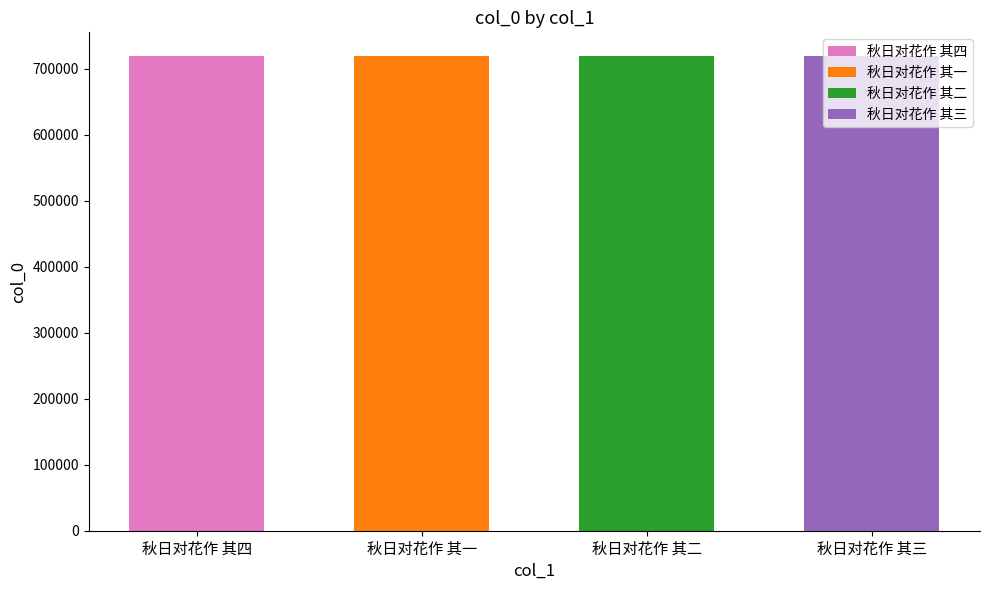

What is the difference between the values at 秋日对花作 其三 and 秋日对花作 其二?

1